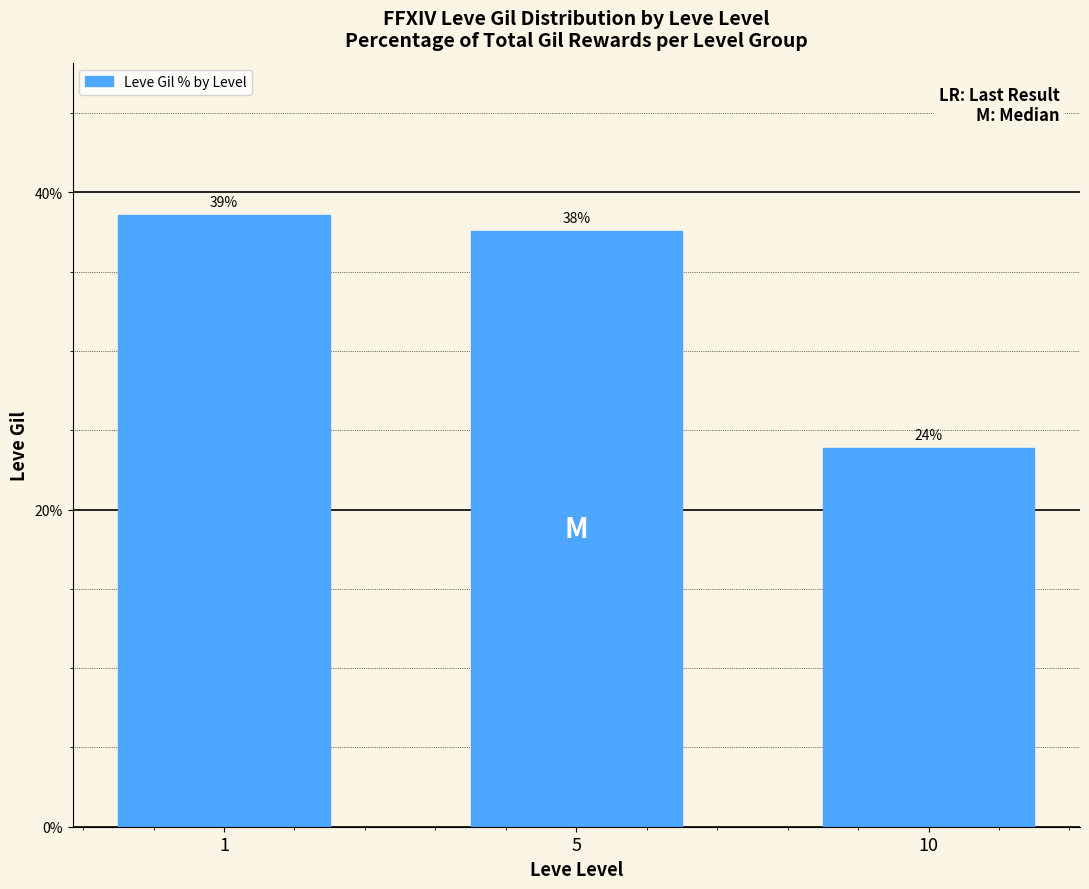

Which label corresponds to the largest value in the chart?

1